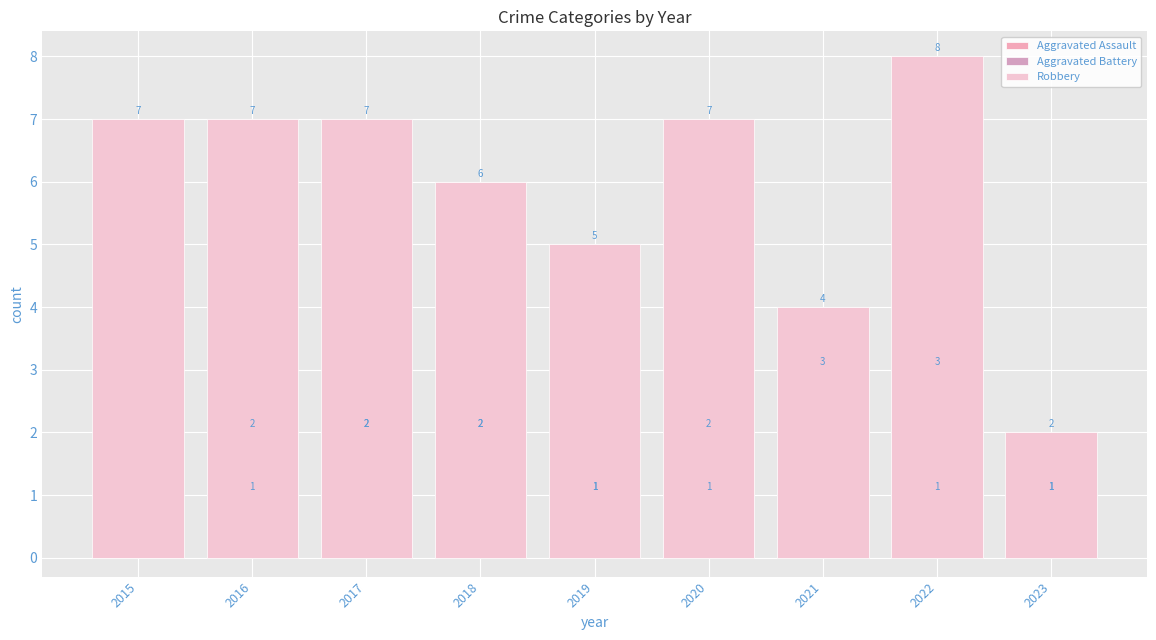

The value of Aggravated Assault at 2015 is 0. True or false?

True